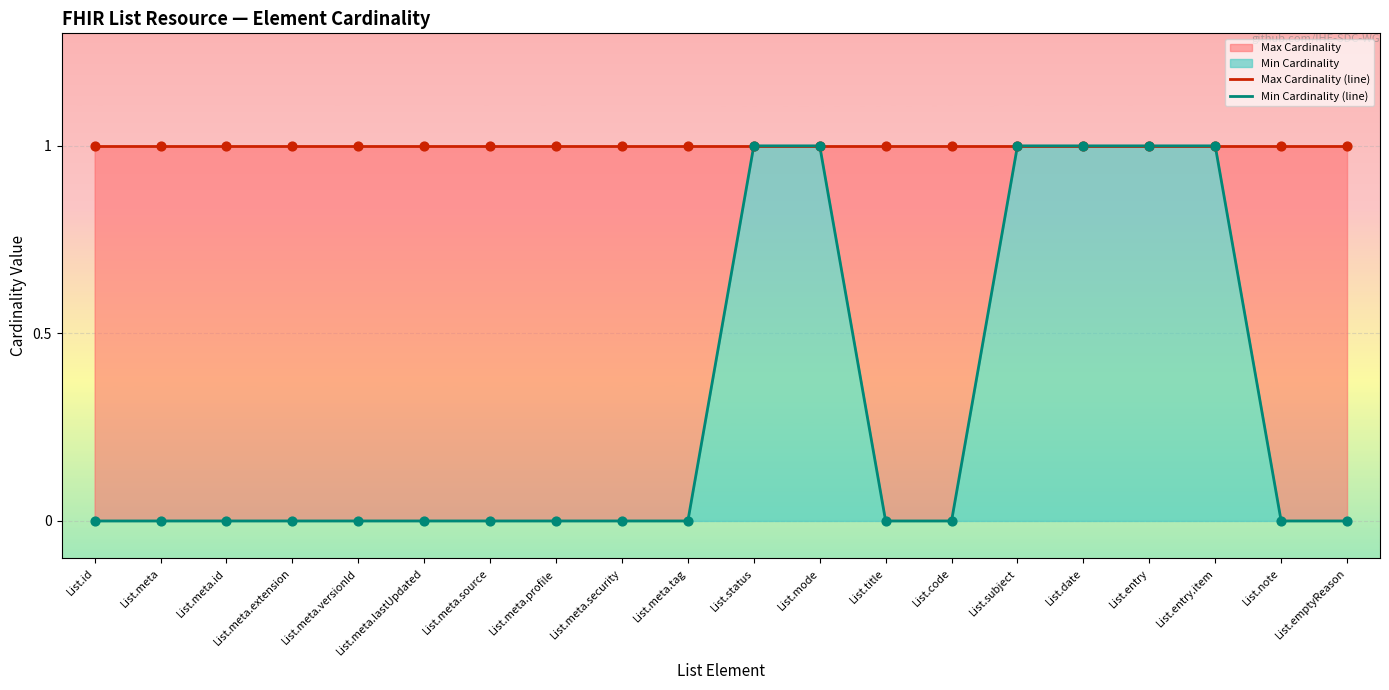

At which category is the sum across all series the highest?

List.status